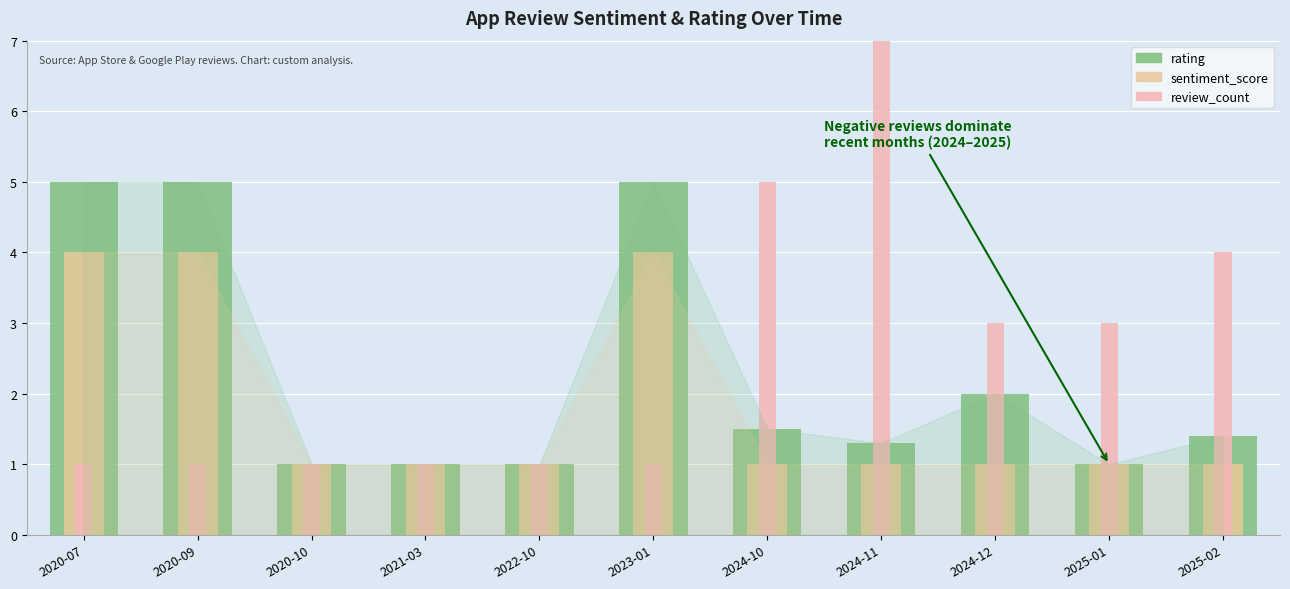

Reading right to left, extract all data points from this chart.

rating: 2025-02=1.4	2025-01=1.0	2024-12=2.0	2024-11=1.3	2024-10=1.5	2023-01=5.0	2022-10=1.0	2021-03=1.0	2020-10=1.0	2020-09=5.0	2020-07=5.0
sentiment_score: 2025-02=1.0	2025-01=1.0	2024-12=1.0	2024-11=1.0	2024-10=1.0	2023-01=4.0	2022-10=1.0	2021-03=1.0	2020-10=1.0	2020-09=4.0	2020-07=4.0
review_count: 2025-02=4.0	2025-01=3.0	2024-12=3.0	2024-11=7.0	2024-10=5.0	2023-01=1.0	2022-10=1.0	2021-03=1.0	2020-10=1.0	2020-09=1.0	2020-07=1.0